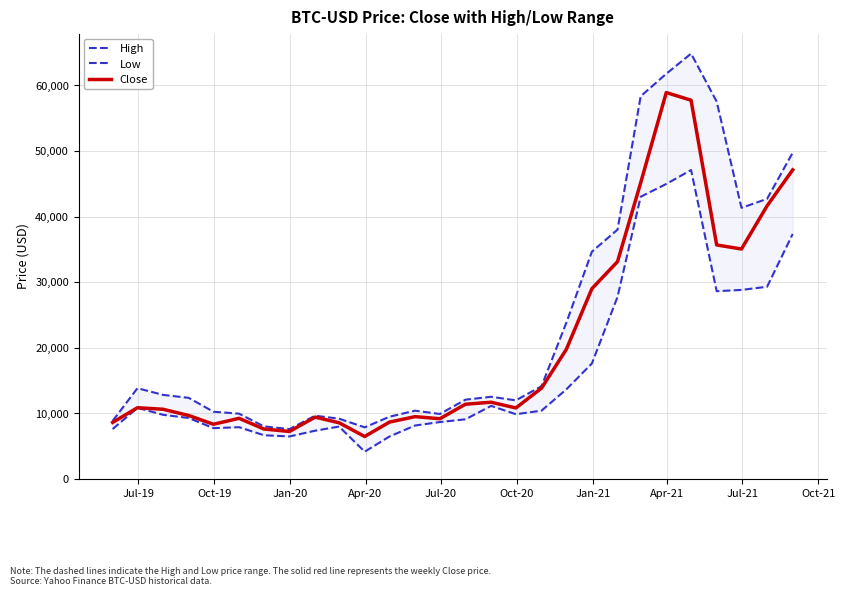

What is the minimum value for Close?

6424.4